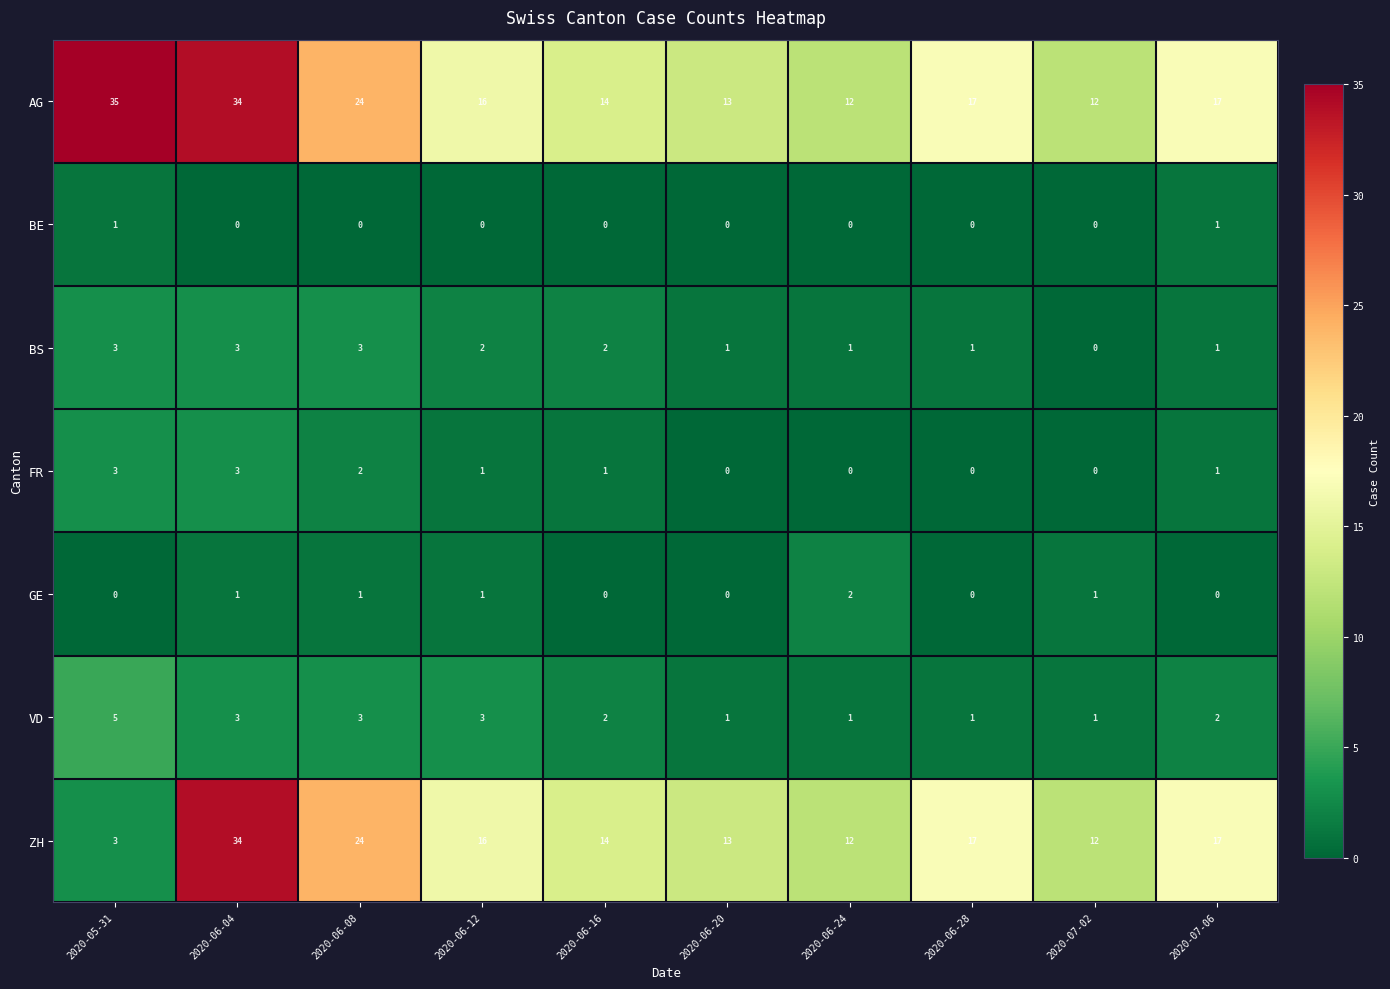

How many series are shown in this chart?

7